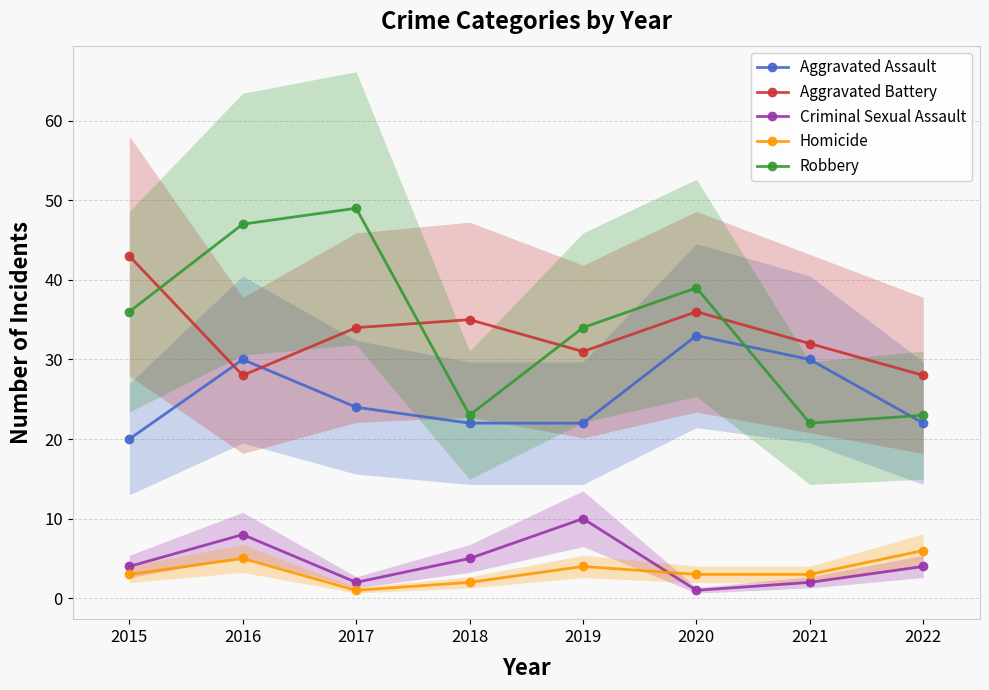

Reading right to left, list all the values displayed in this chart.

Aggravated Assault: 2022=22	2021=30	2020=33	2019=22	2018=22	2017=24	2016=30	2015=20
Aggravated Battery: 2022=28	2021=32	2020=36	2019=31	2018=35	2017=34	2016=28	2015=43
Criminal Sexual Assault: 2022=4	2021=2	2020=1	2019=10	2018=5	2017=2	2016=8	2015=4
Homicide: 2022=6	2021=3	2020=3	2019=4	2018=2	2017=1	2016=5	2015=3
Robbery: 2022=23	2021=22	2020=39	2019=34	2018=23	2017=49	2016=47	2015=36